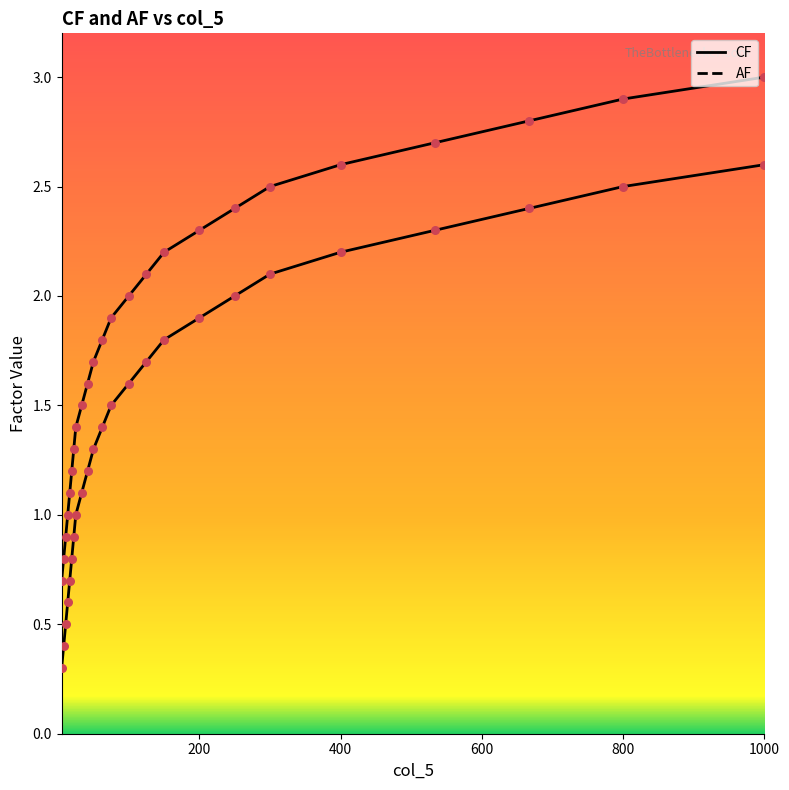

At how many categories does at least one series exceed 2?

10